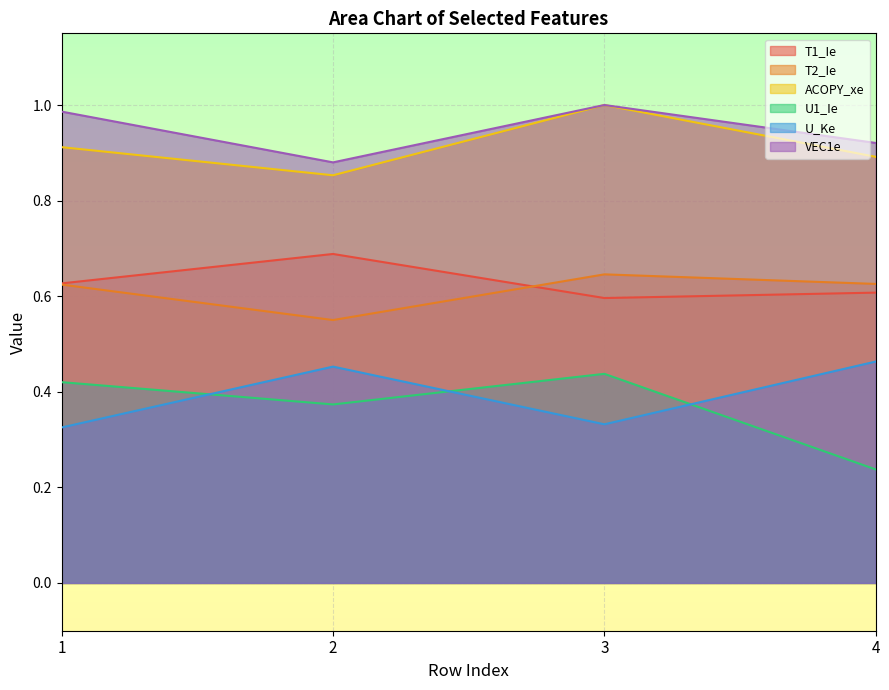

Reading left to right, extract all data points from this chart.

T1_Ie: 1=0.6	2=0.7	3=0.6	4=0.6
T2_Ie: 1=0.6	2=0.6	3=0.6	4=0.6
ACOPY_xe: 1=0.9	2=0.9	3=1.0	4=0.9
U1_Ie: 1=0.4	2=0.4	3=0.4	4=0.2
U_Ke: 1=0.3	2=0.5	3=0.3	4=0.5
VEC1e: 1=1.0	2=0.9	3=1.0	4=0.9